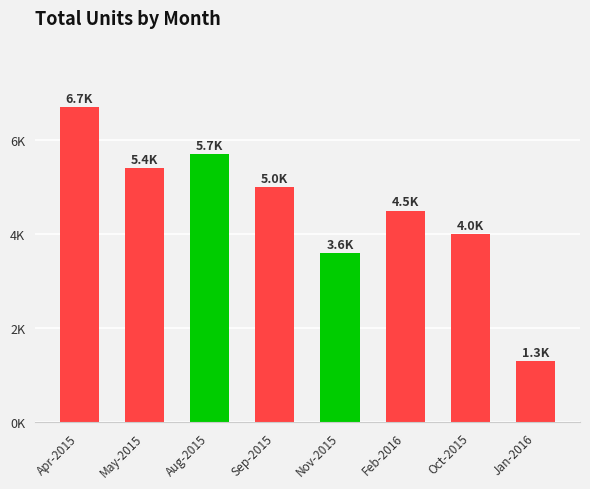

What position from the right is Jan-2016?

1